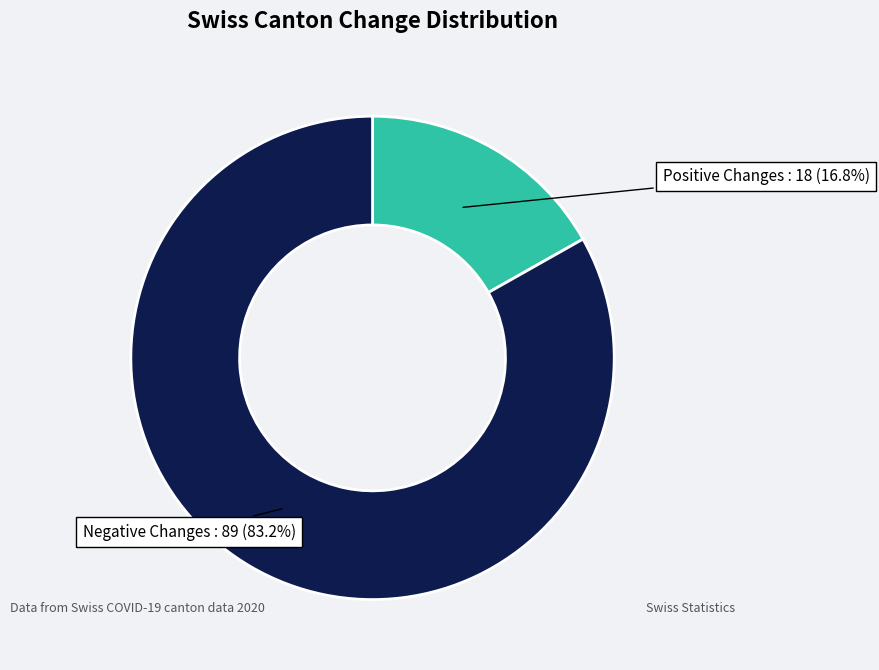

Is there a majority slice in this chart?

Yes